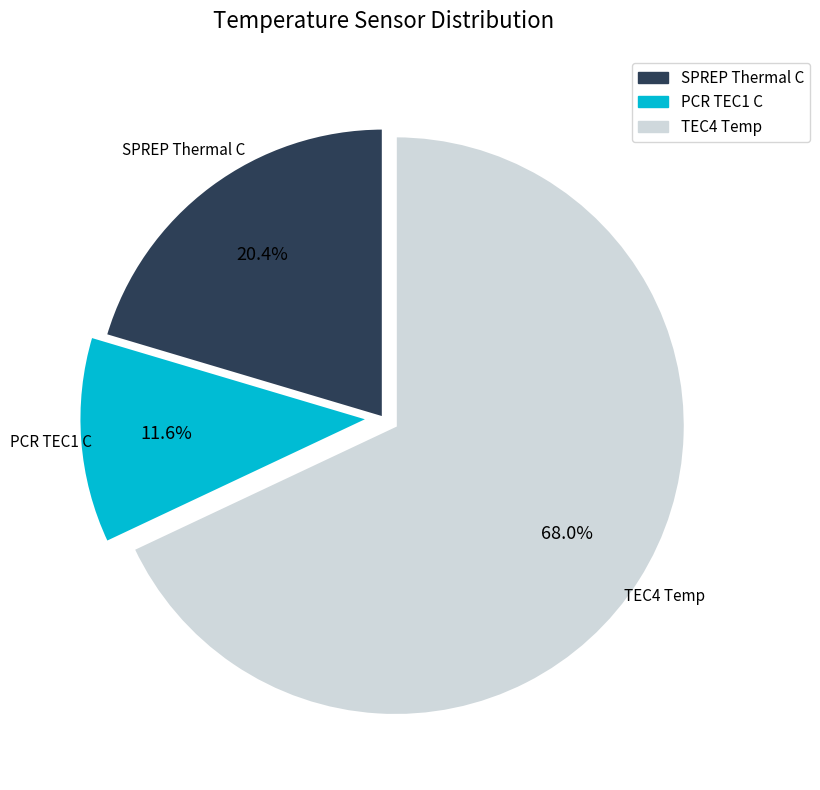

Is there a majority slice in this chart?

Yes